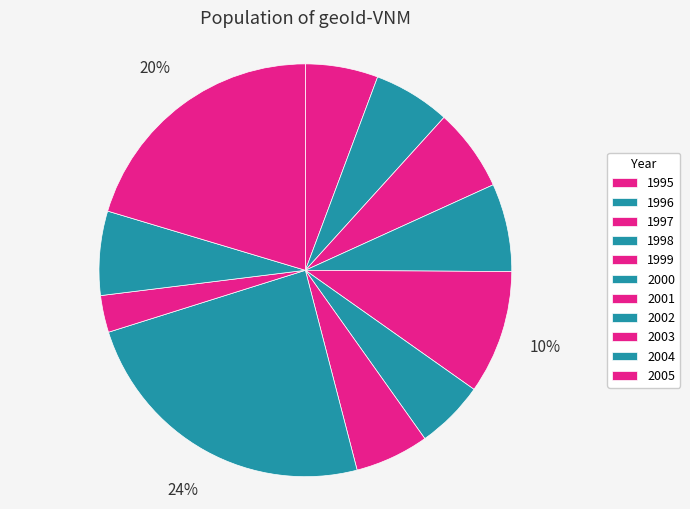

Which category has the smallest portion of the pie?

2003